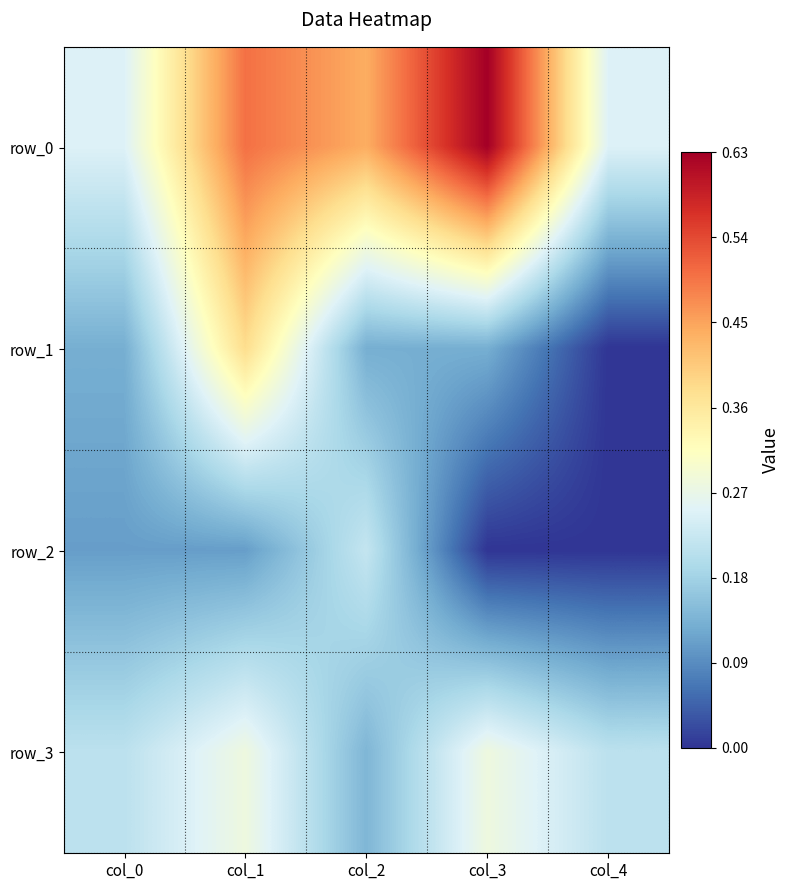

Is the value of row_0 at col_0 greater than the value of row_2 at col_3?

Yes